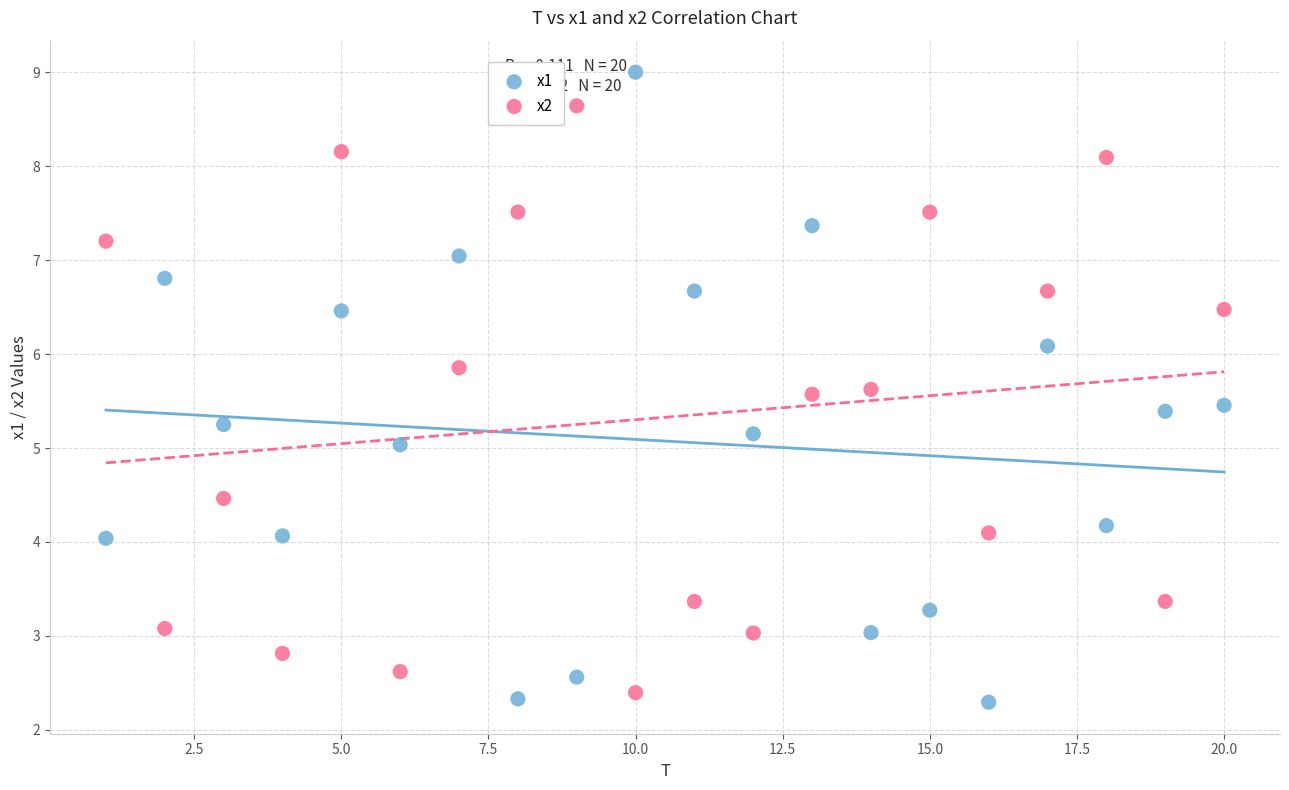

Across all data points, what is the range of Y values (max minus min)?

6.7